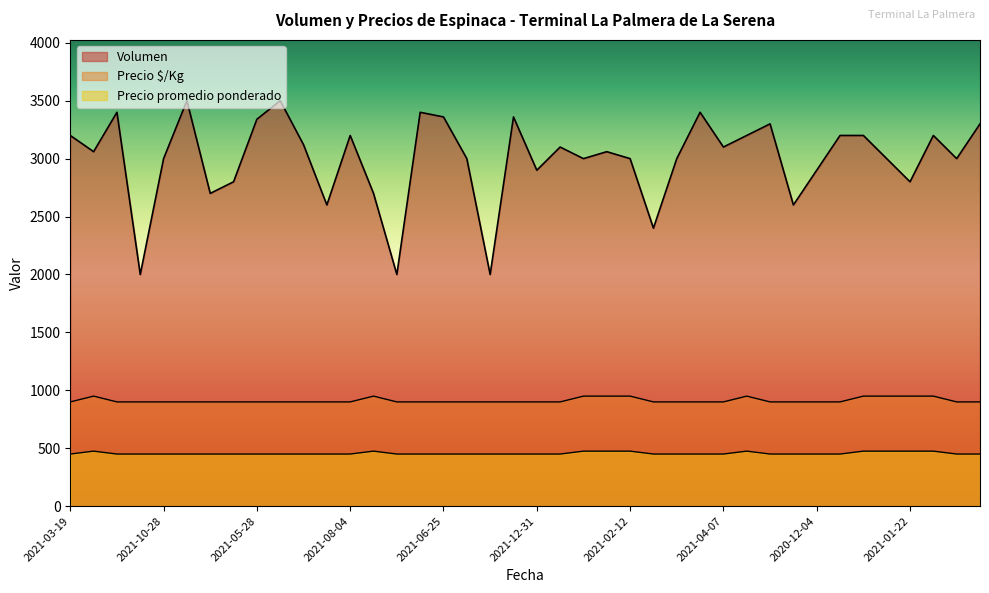

What is the label of the 18th point from the left?

2021-09-09